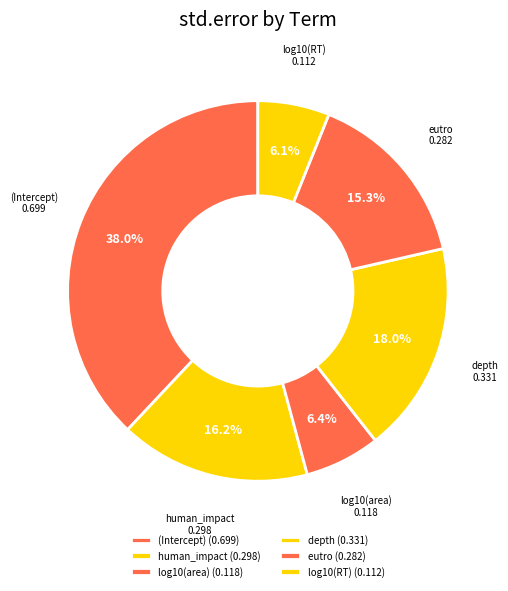

What is the largest slice in the pie chart?

(Intercept)